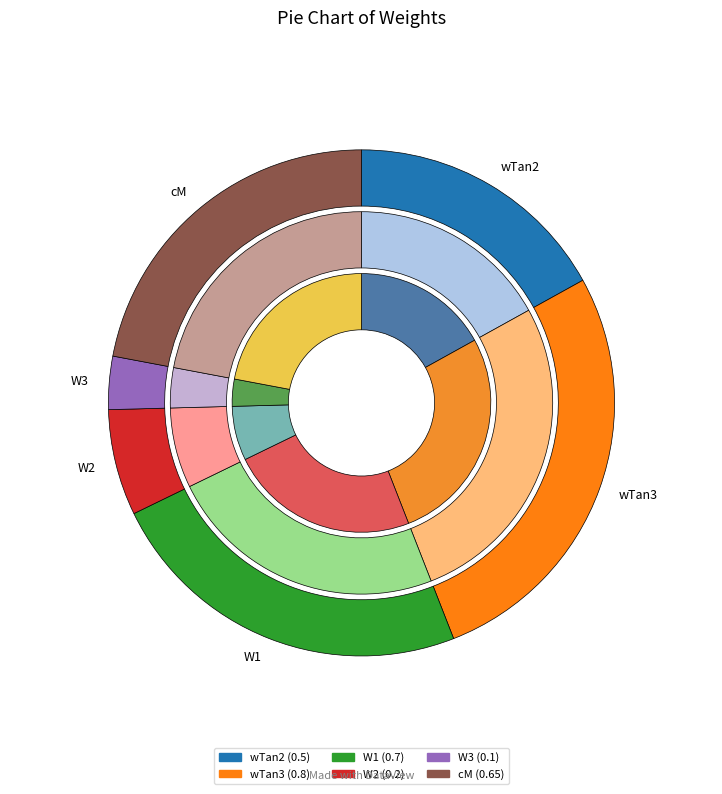

Which category has the biggest portion of the pie?

wTan3